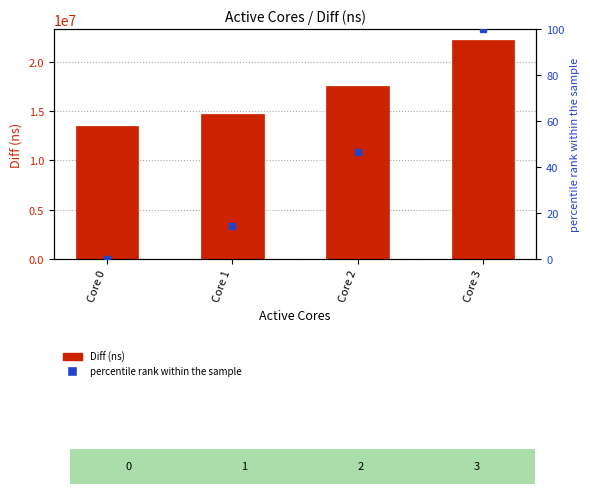

How many data points in percentile rank within the sample are less than 46?

2